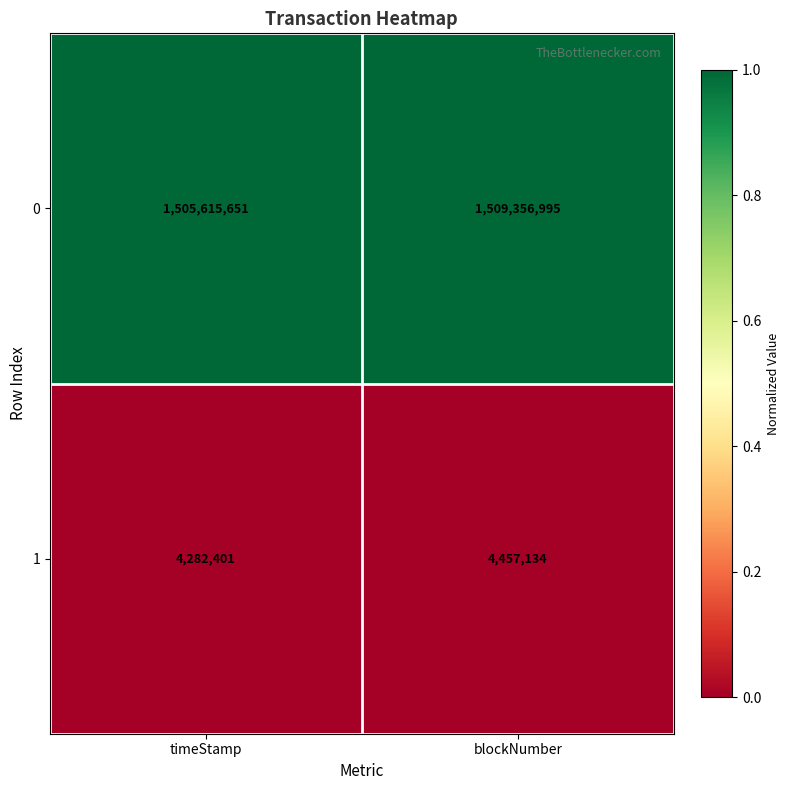

List the labels in order of 0 value, smallest first.

timeStamp, blockNumber